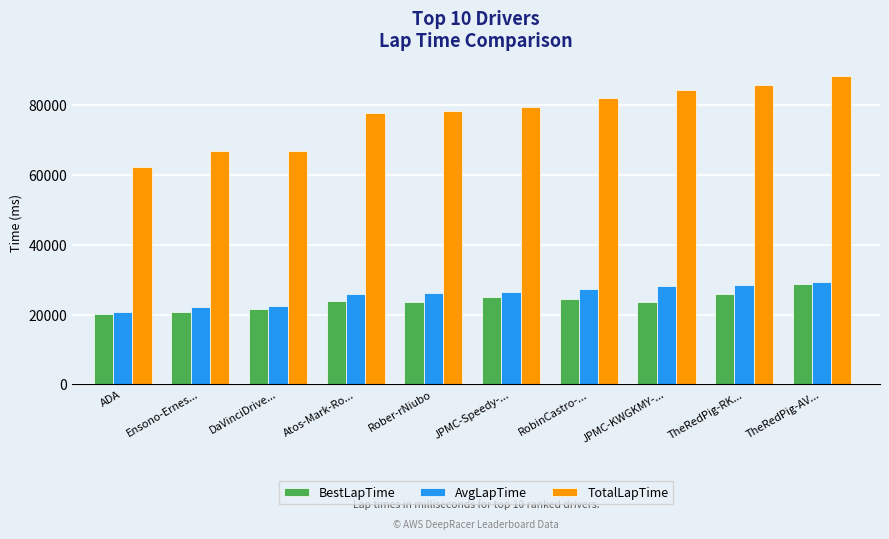

What is the label of the 10th bar from the right?

ADA